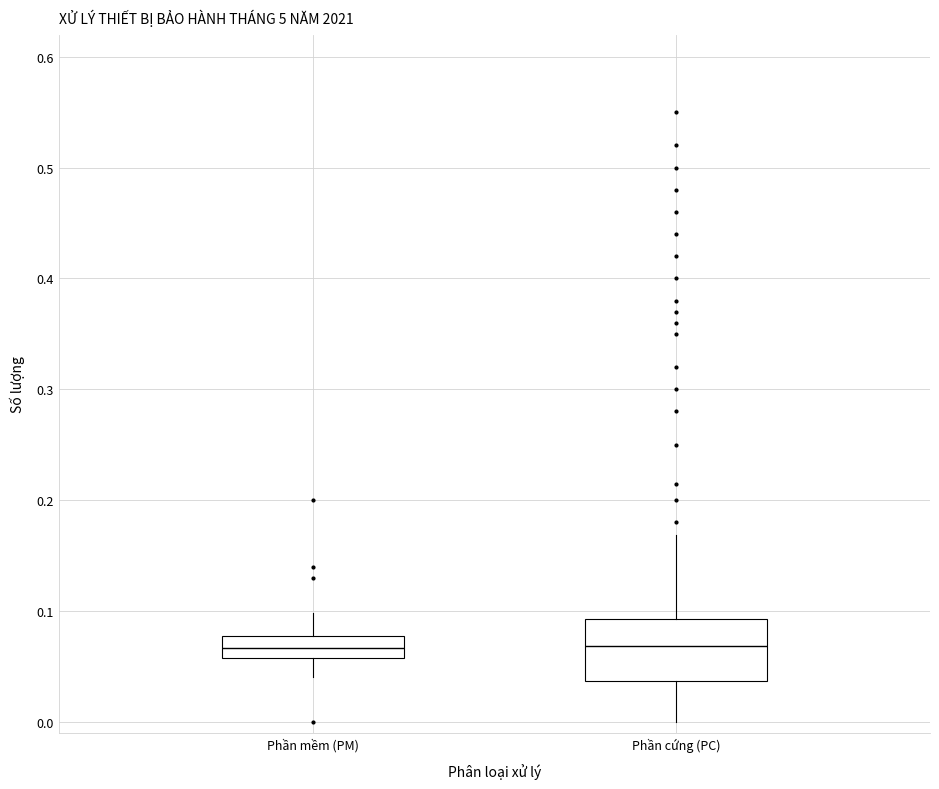

Where does the median line of the box for Phần mềm (PM) sit on the y-axis? The values are not printed on the chart, so give them approximately, as read against the axis.

0.07